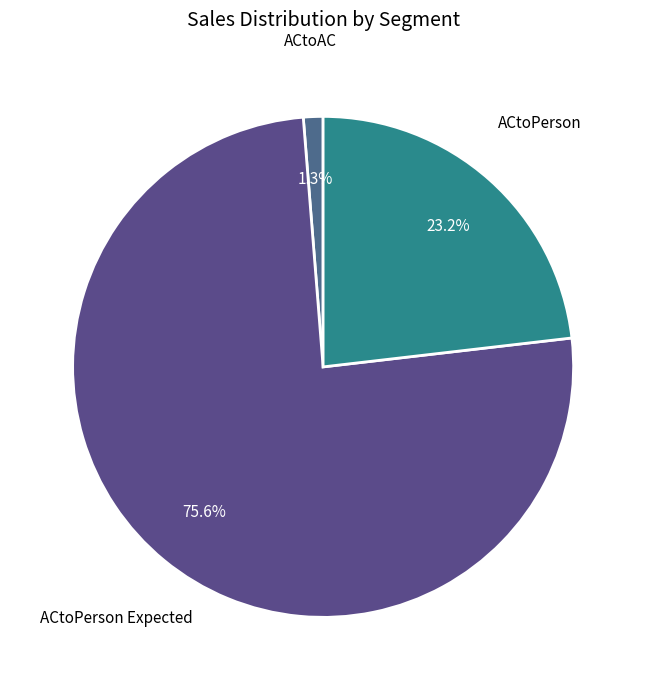

Do ACtoPerson and ACtoAC together represent more than half of the pie?

No